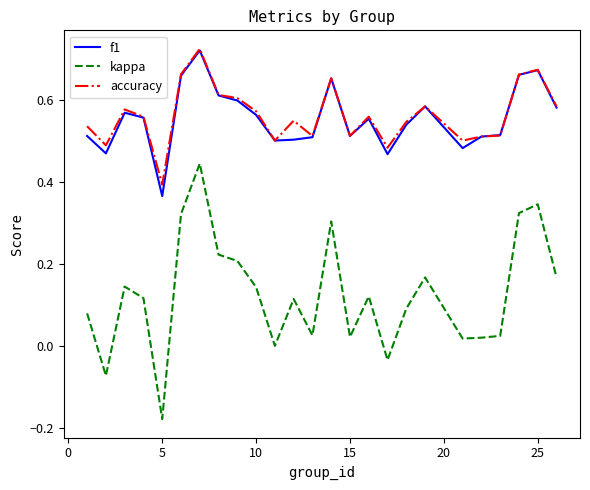

Which series has the largest range (max minus min)?

kappa